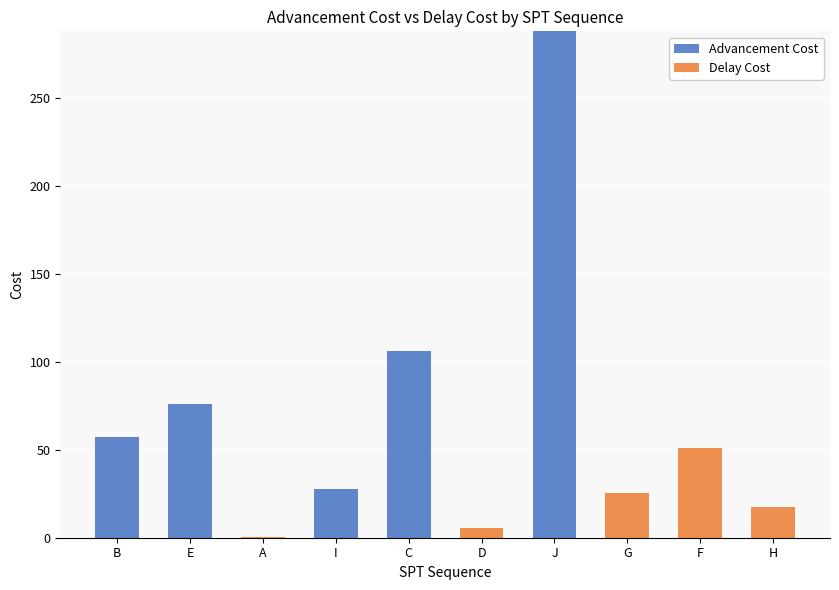

The Advancement Cost series shows -134.2 at D. True or false?

False